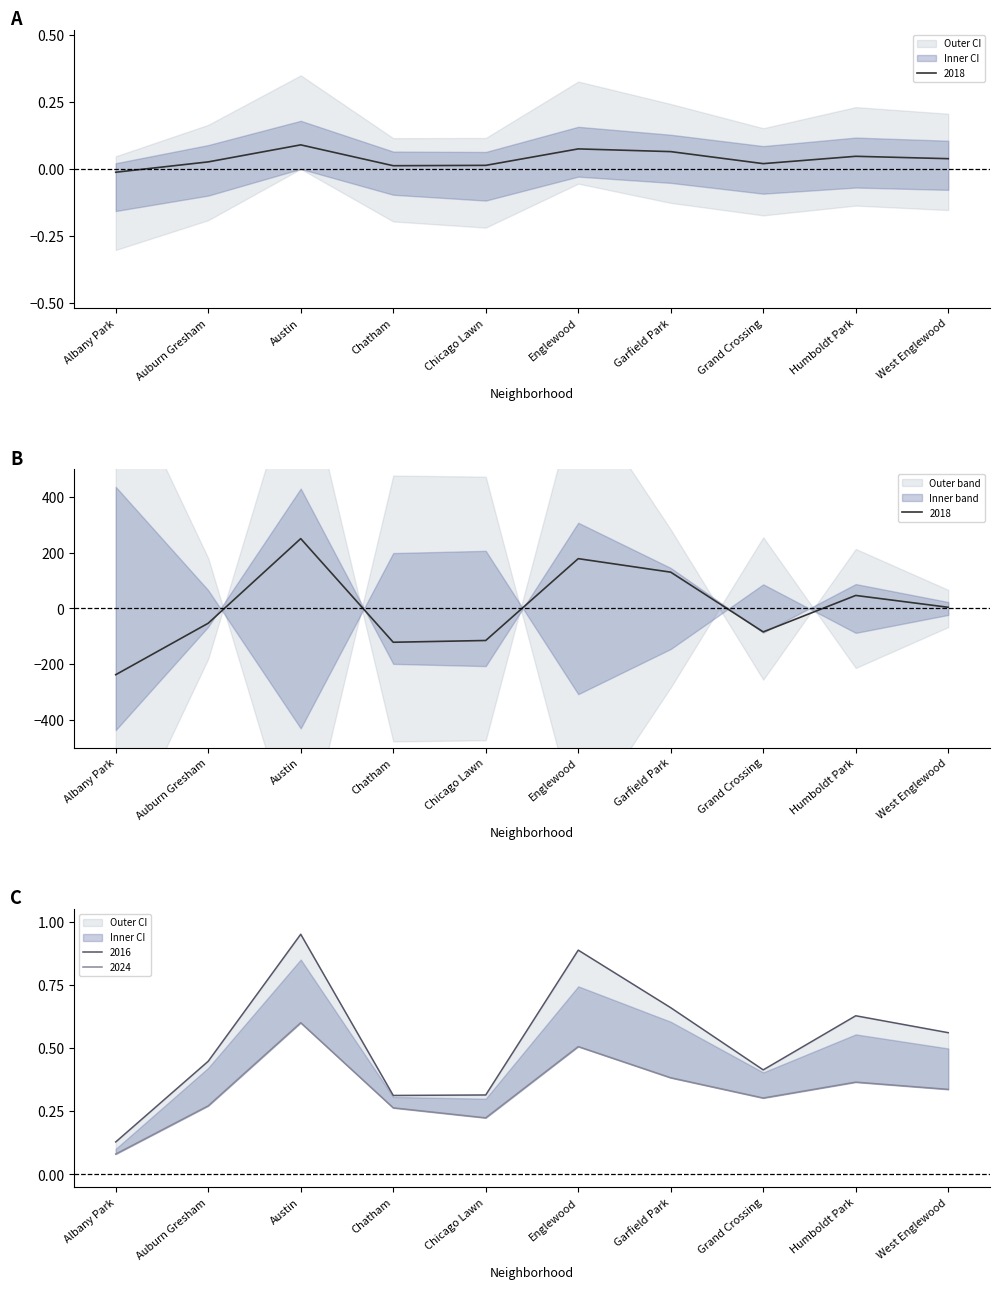

How many distinct data groups are displayed?

4